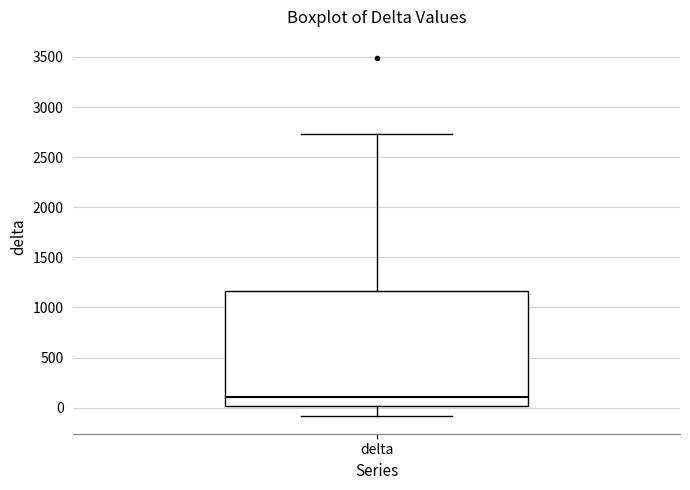

Where is the lower edge of the box for delta on the y-axis? The values are not printed on the chart, so give them approximately, as read against the axis.

0